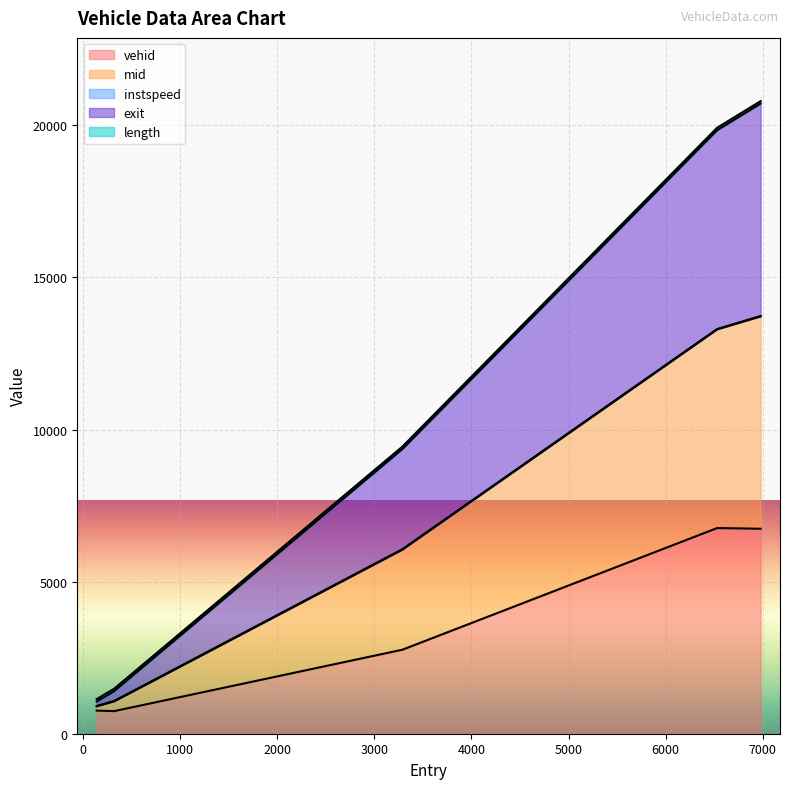

How many data points does each series have?

5